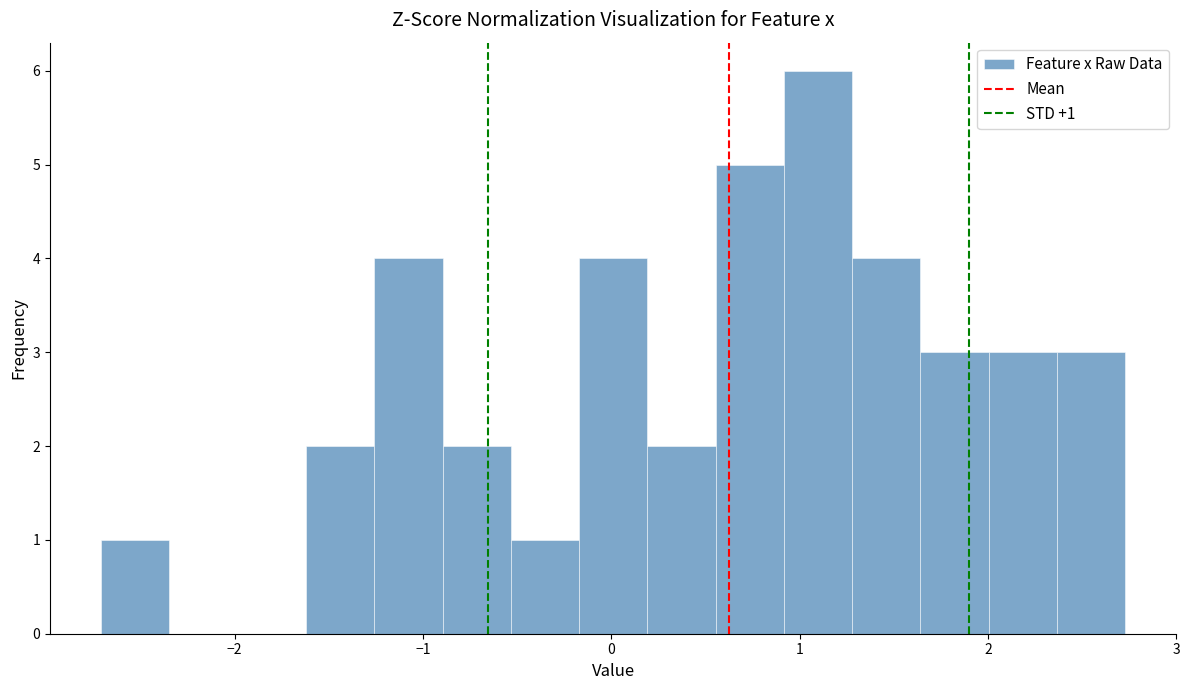

Read against the x-axis, roughly where is the centre of the tallest bar?

1.1